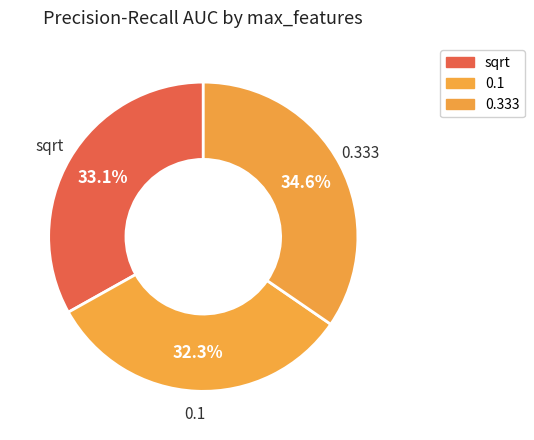

What is the smallest slice in the pie chart?

0.1 / 100